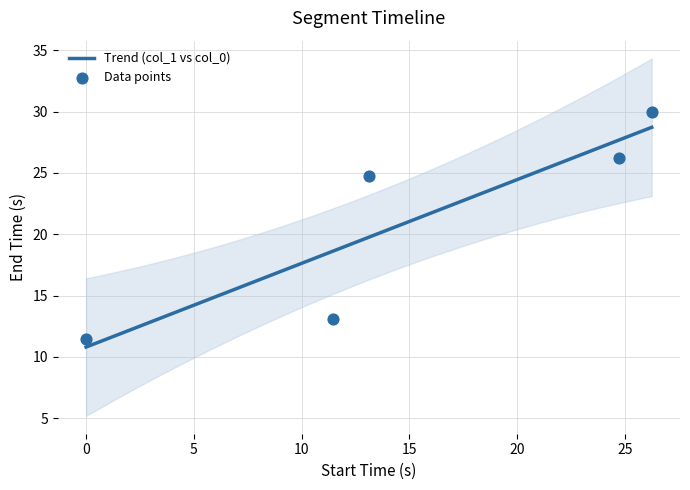

What is the change in value from 24.753 to 26.253?

+3.7